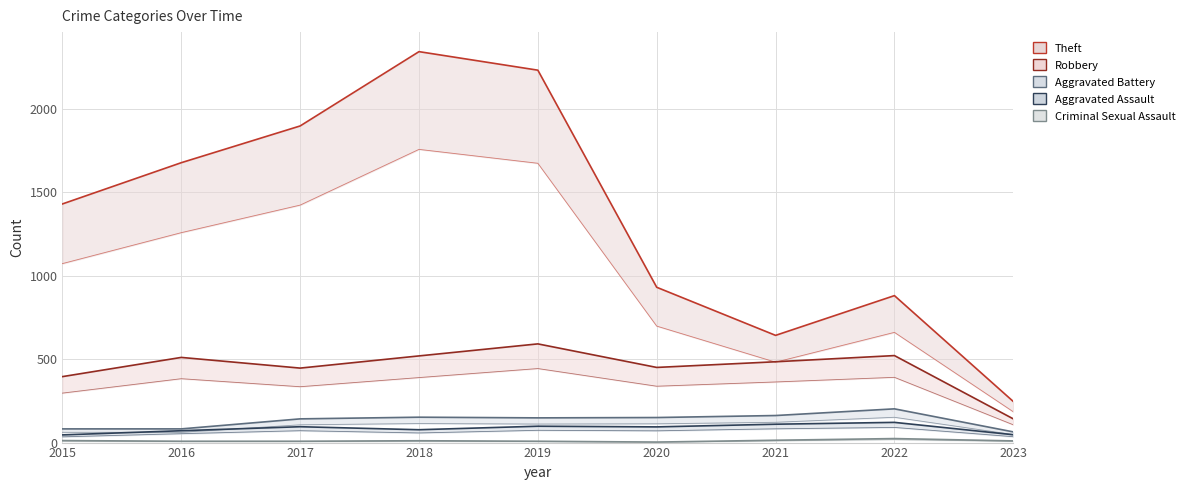

Rank the categories by Aggravated Assault value from lowest to highest.

2015, 2023, 2016, 2018, 2020, 2017, 2019, 2021, 2022